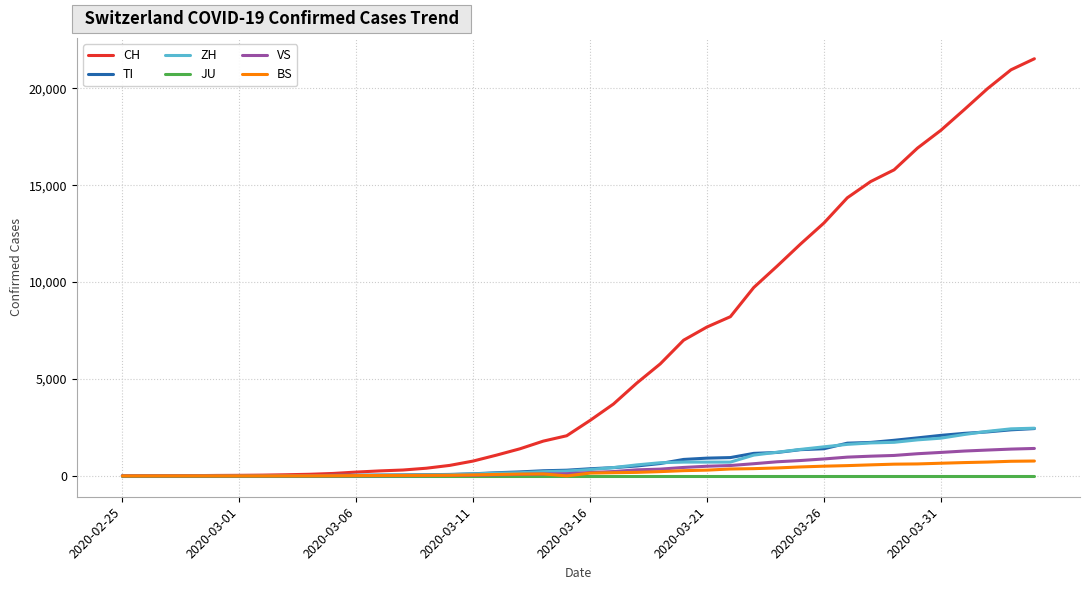

How many lines are shown in the chart?

6